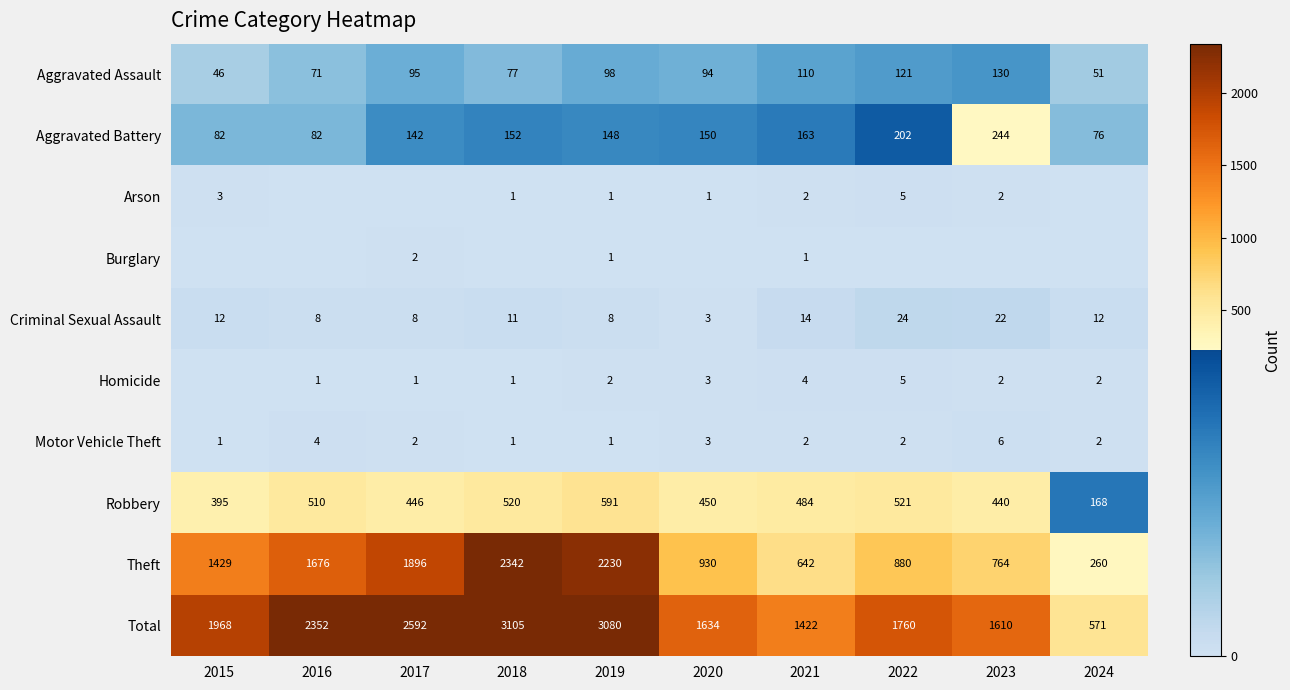

Which category has the lowest value in the Criminal Sexual Assault series?

2020